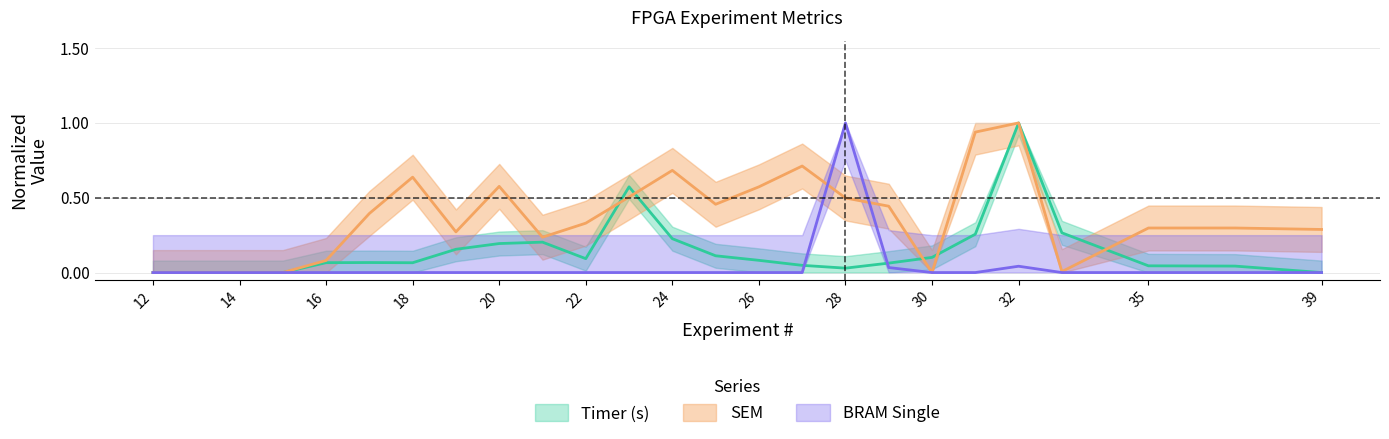

Is the value of BRAM Single at 39 greater than the value of Timer (s) at 24?

No